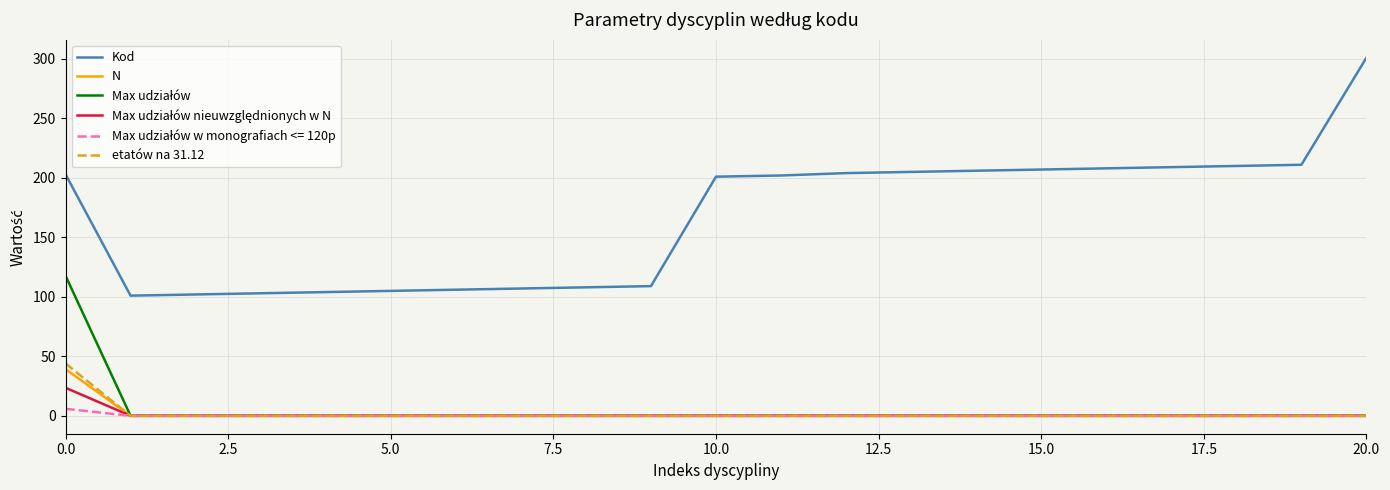

How many lines are shown in the chart?

6